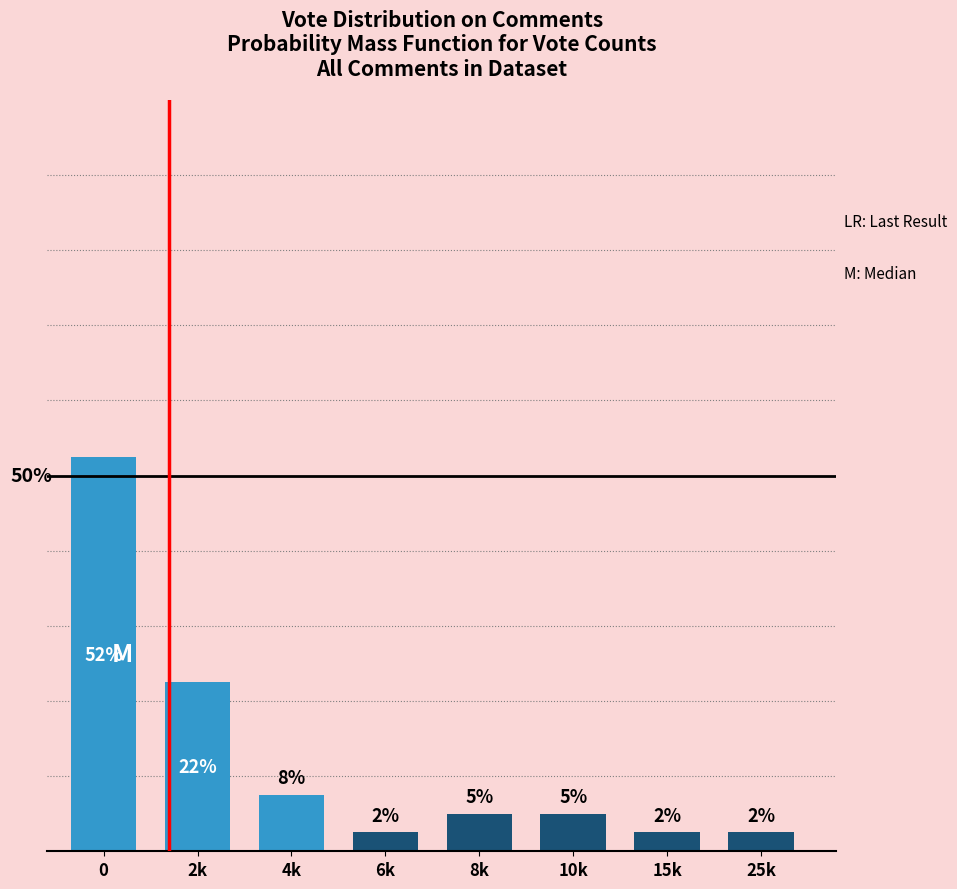

Are the bars horizontal?

No